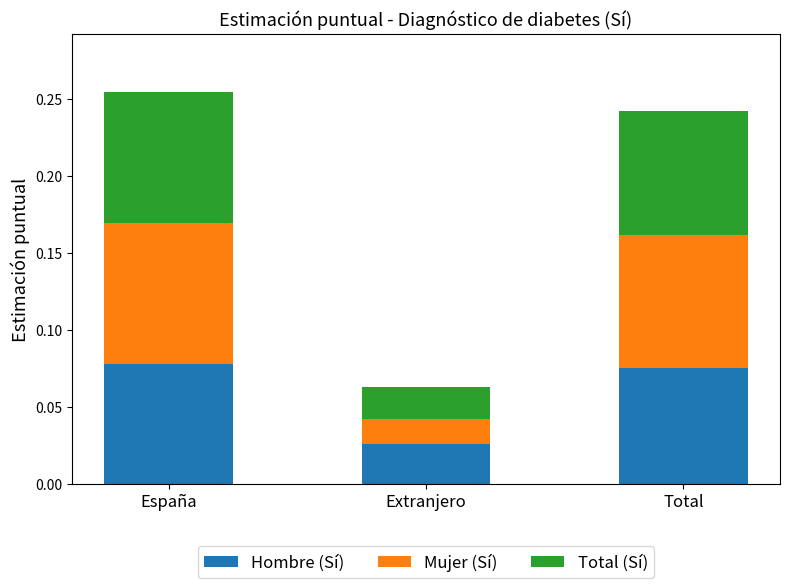

At which label is Hombre (Sí) closest to 0?

Extranjero